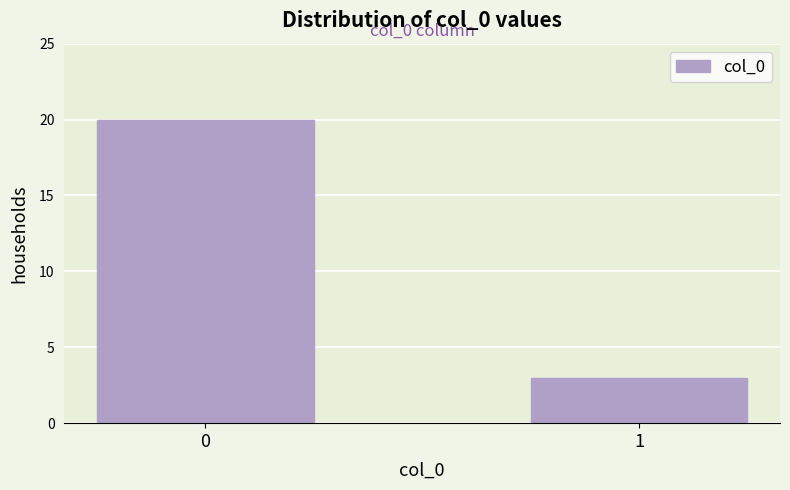

Reading left to right, what are all the values shown in this chart?

0=20	1=3